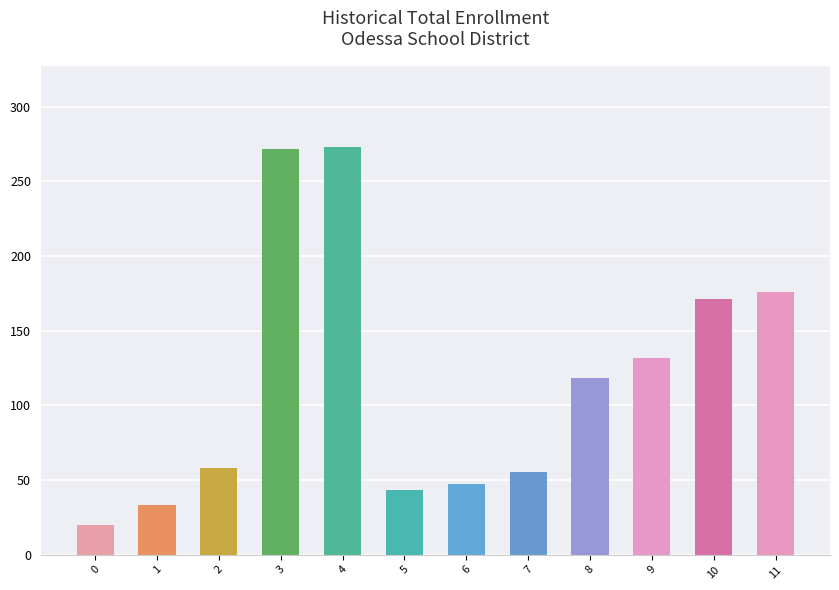

What value does the data have at 8, to the nearest 10?

120